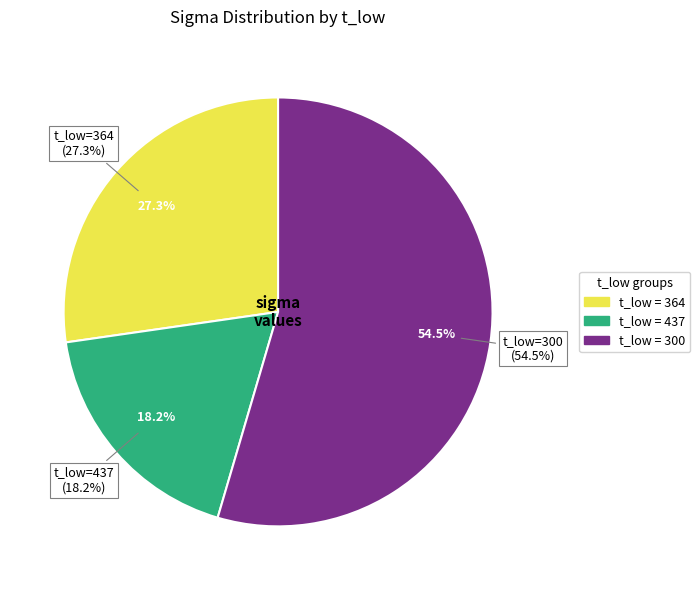

To the nearest percent, what is the difference between the 300 and 364 slice percentages?

27%